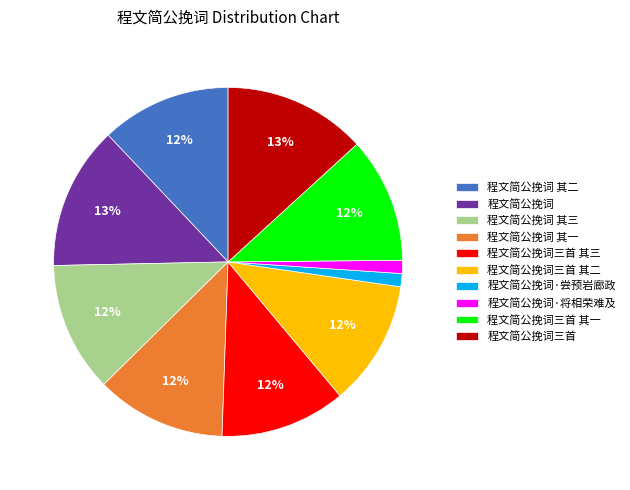

To the nearest percent, what portion does 程文简公挽词·将相荣难及 represent?

1%